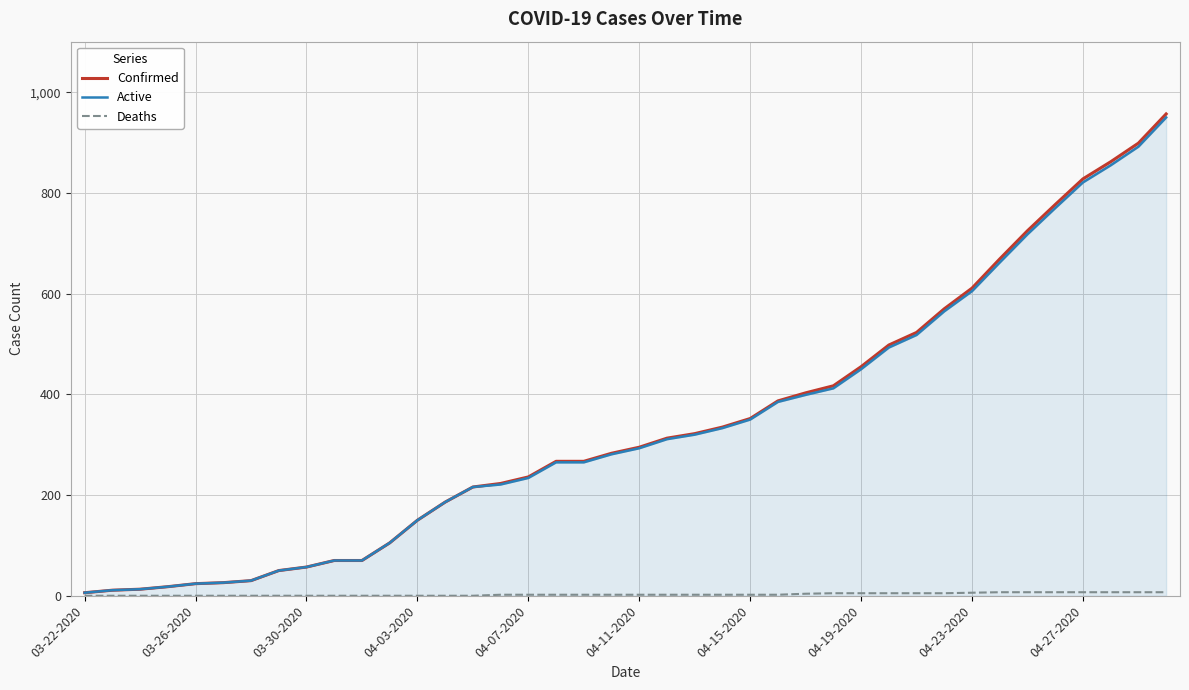

Which series changed the most between 15 and 23?

Confirmed